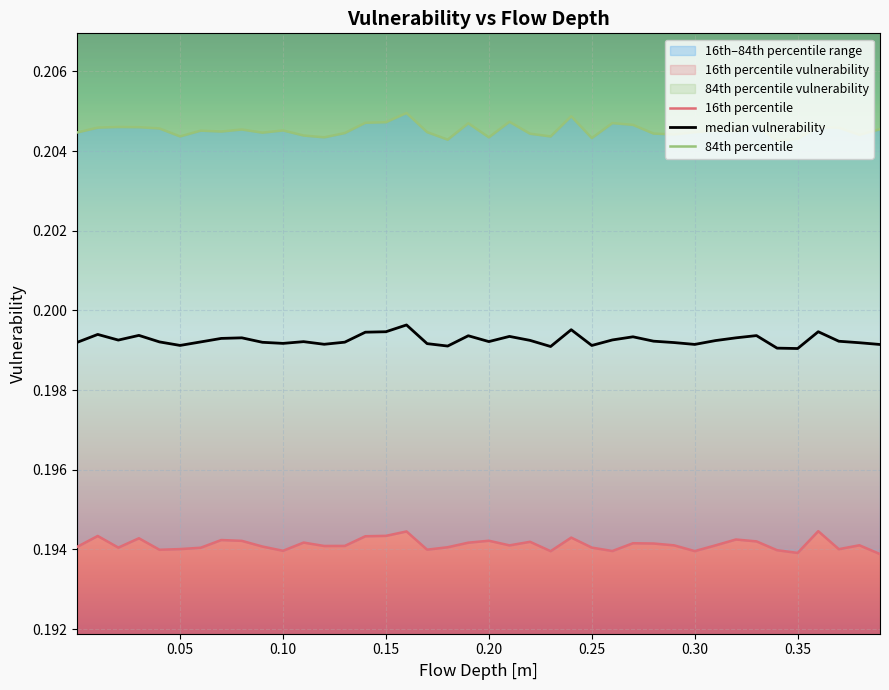

True or false: 84th percentile and median vulnerability cross at least once.

False